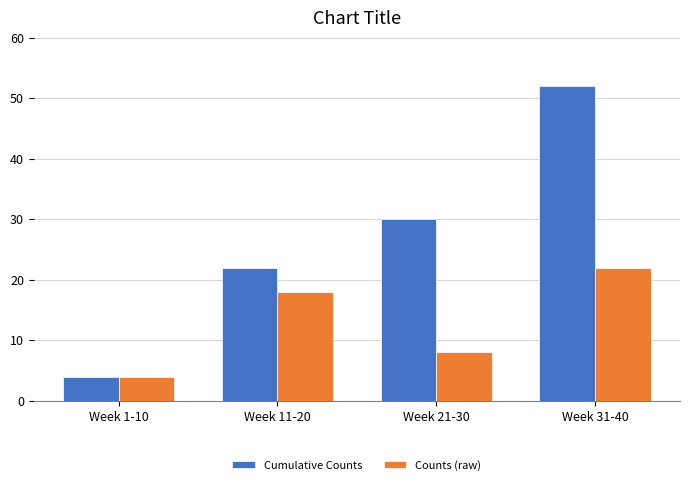

What is the difference between the Counts (raw) values at Week 21-30 and Week 11-20?

10